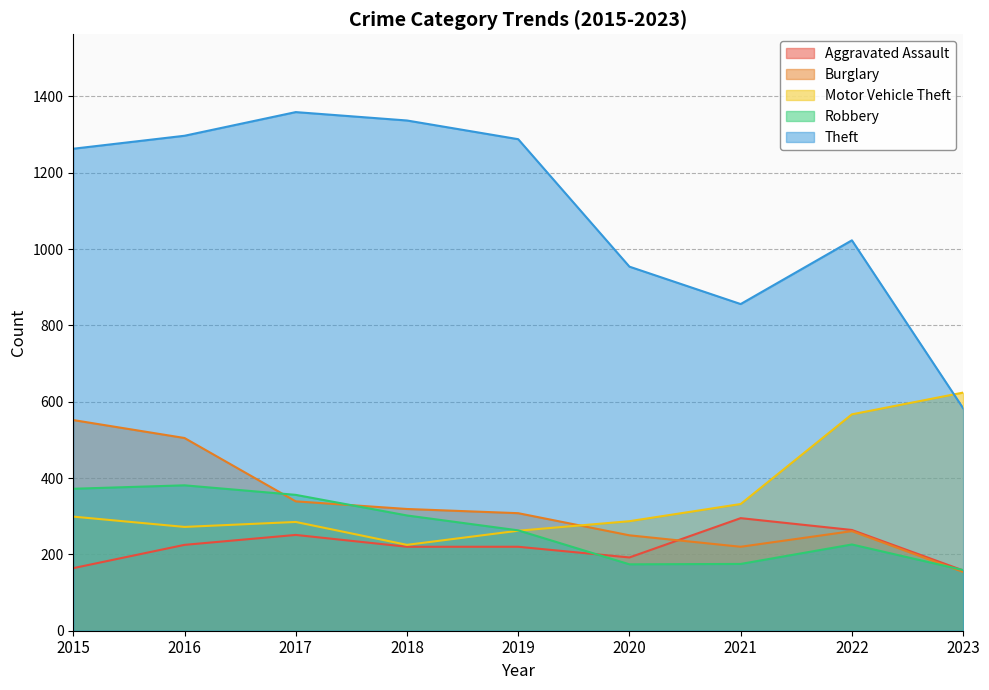

What is the smallest value displayed?

154